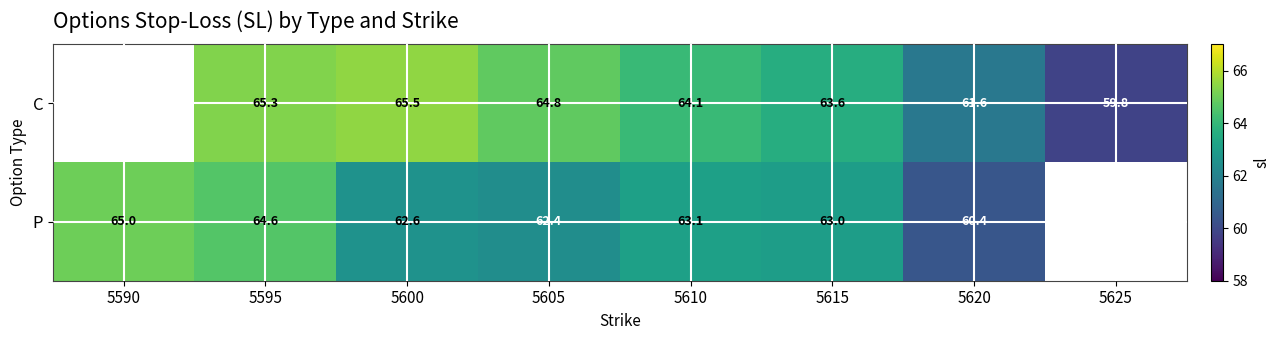

Count the number of data series in this chart.

2